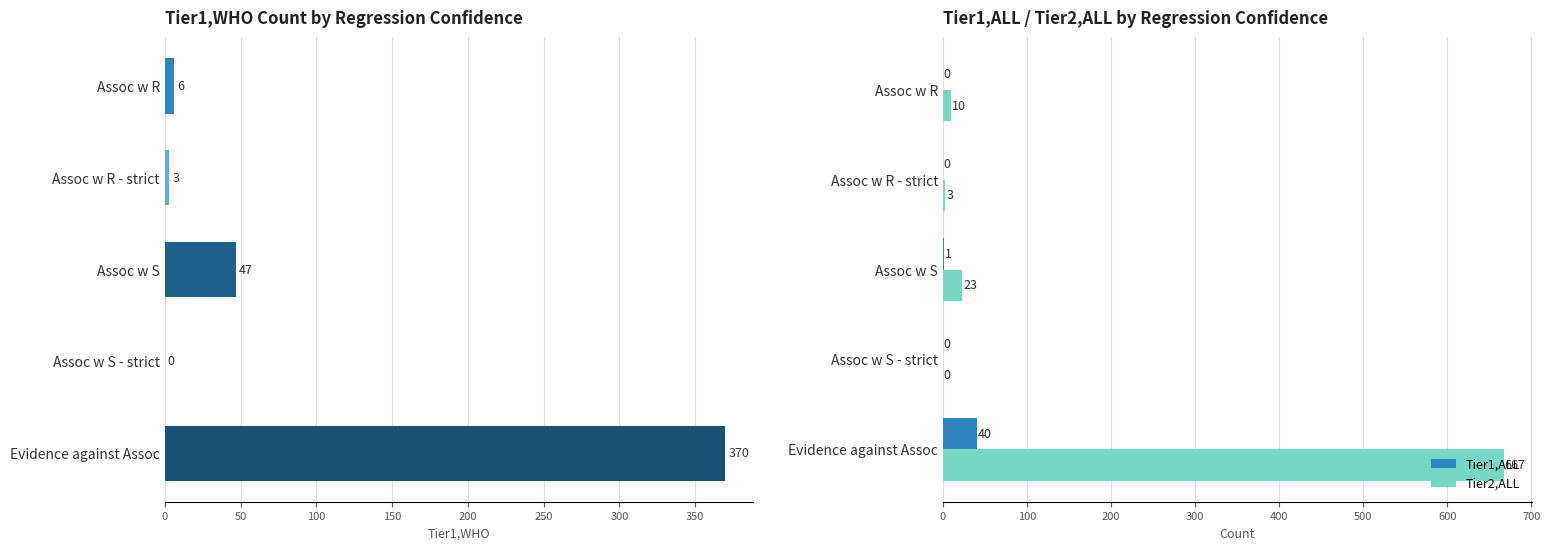

List the series in order of their peak value, lowest first.

Tier1,ALL, Tier1,WHO, Tier2,ALL